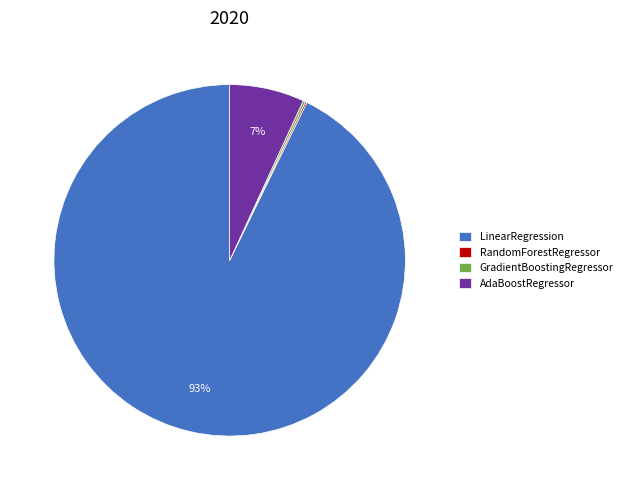

What is the majority slice?

LinearRegression